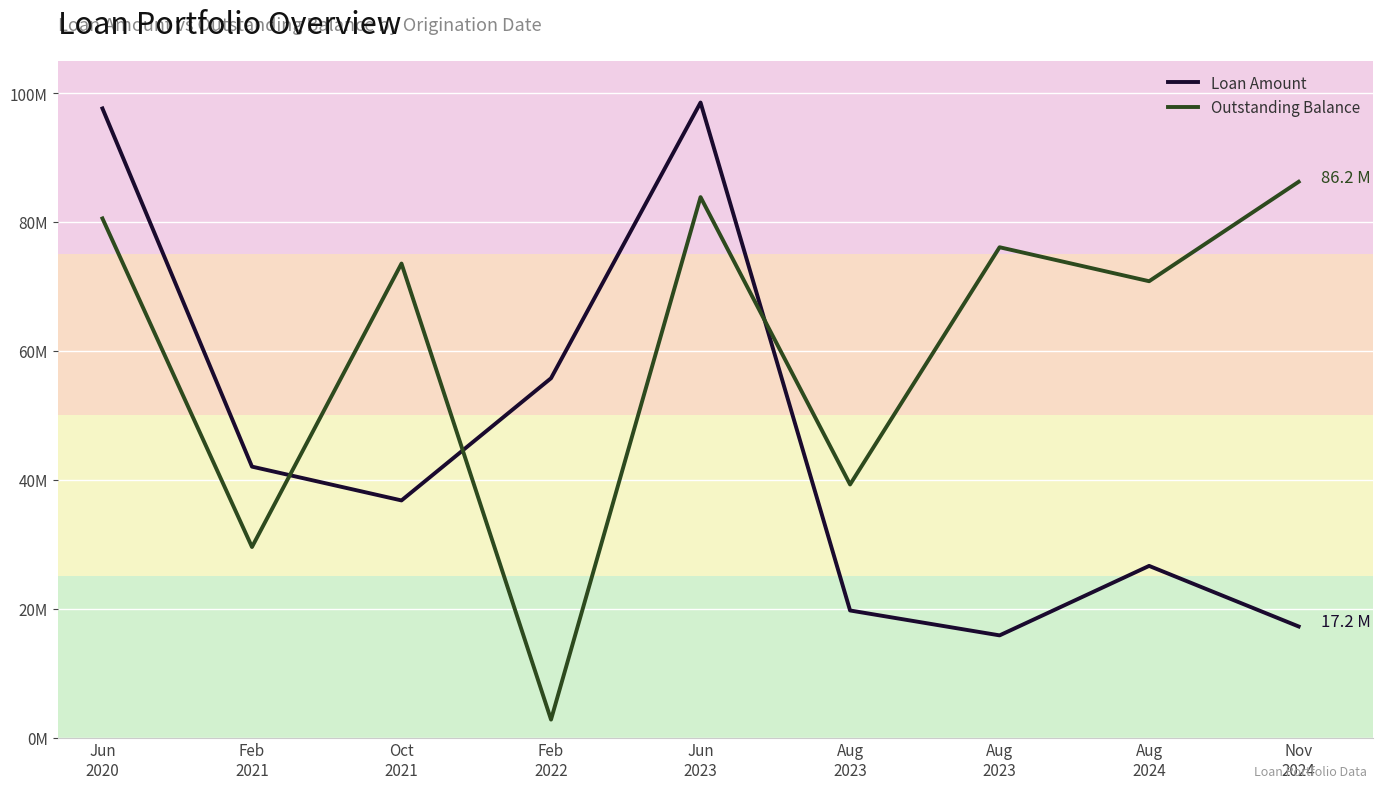

Between Aug
2024 and Nov
2024, which is larger?

Aug
2024